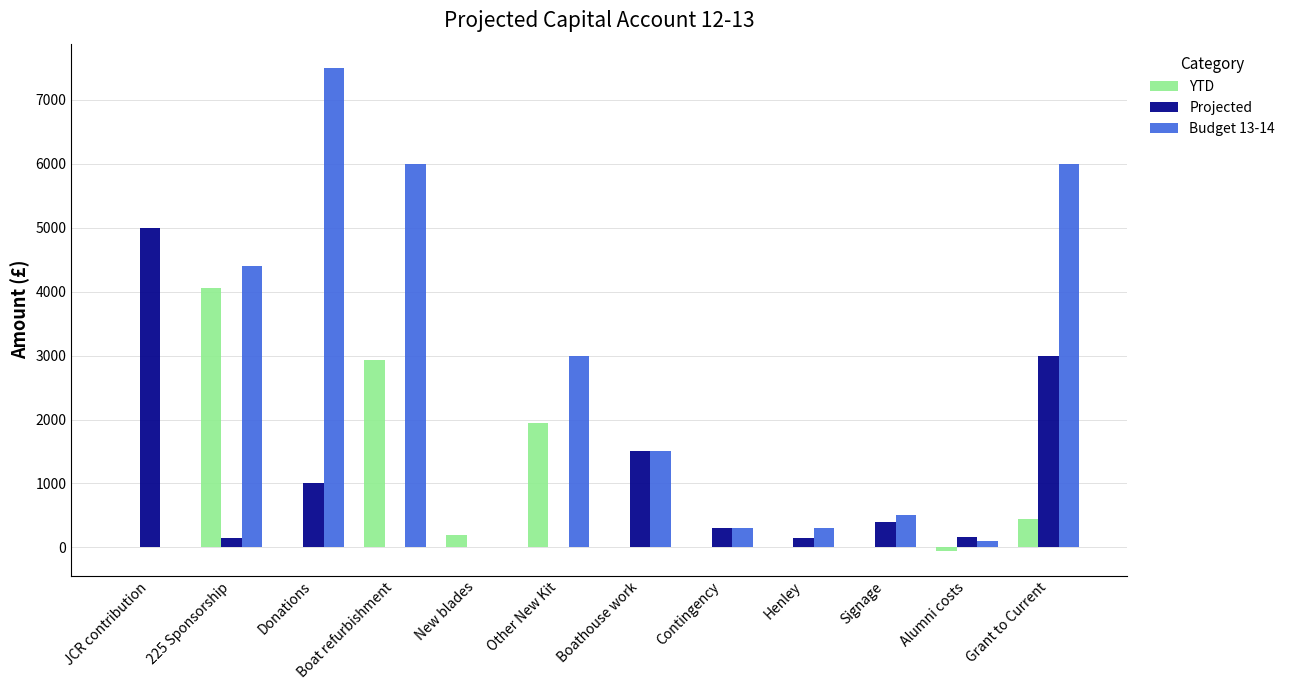

What is the difference between the YTD values at Alumni costs and Henley?

62.0